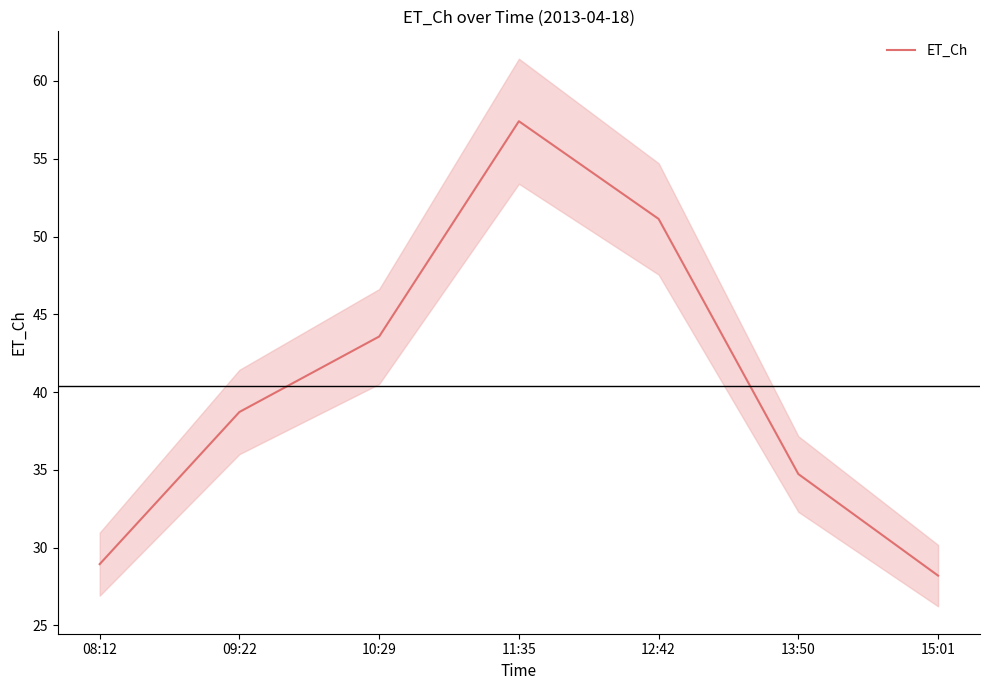

Rank the categories by value from lowest to highest.

15:01, 08:12, 13:50, 09:22, 10:29, 12:42, 11:35